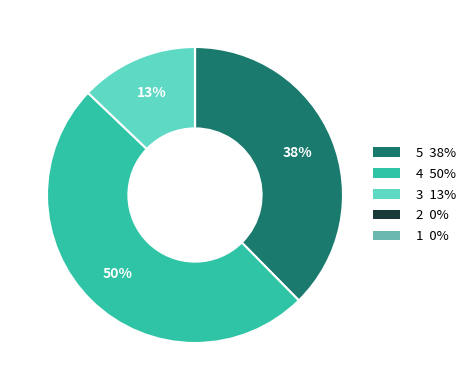

To the nearest percent, what is the average slice percentage?

20%